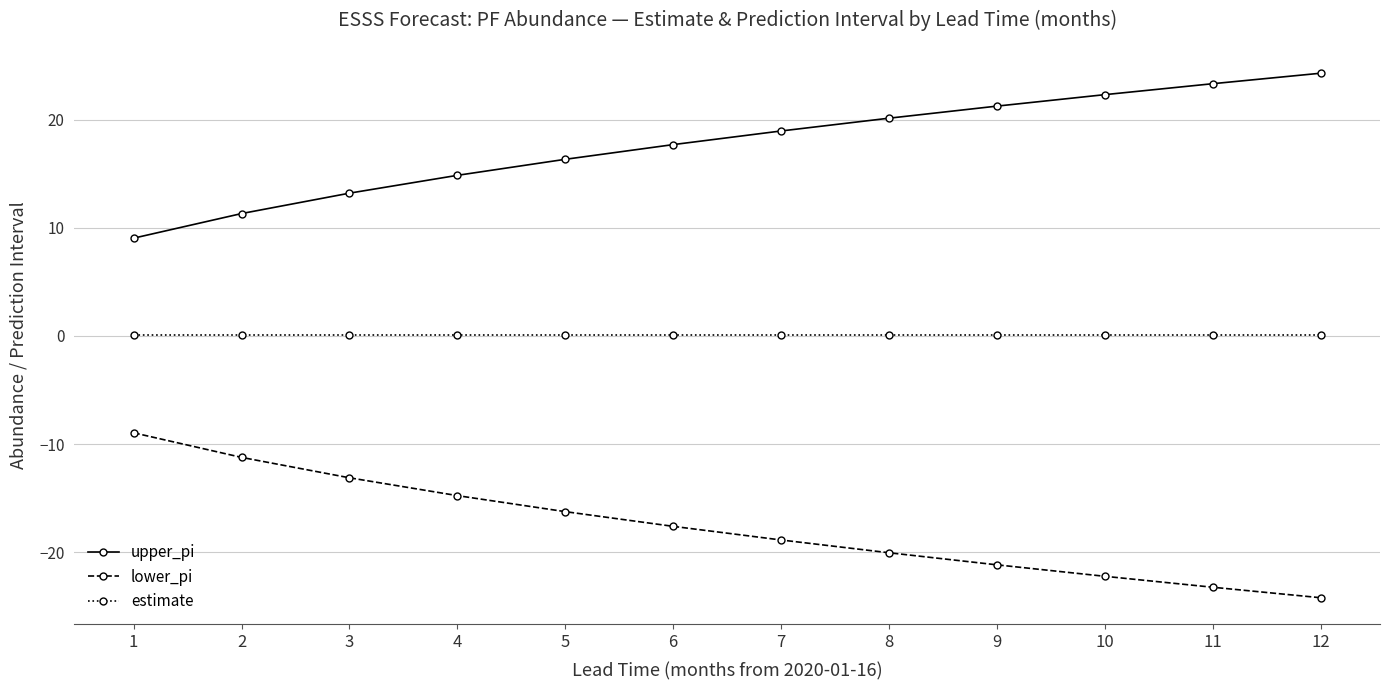

What is the sum of all lower_pi values?

-211.7